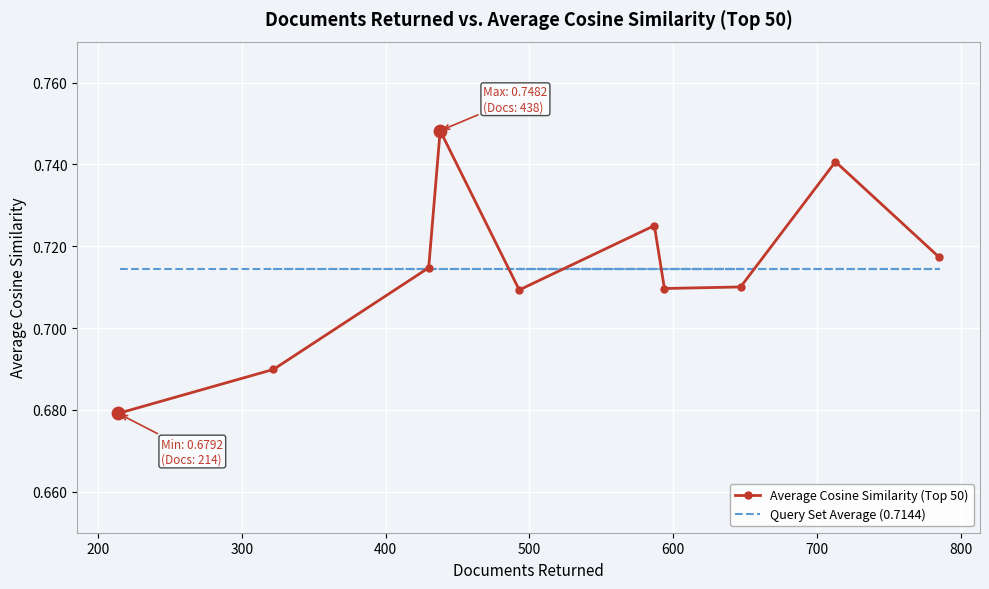

Which series has the largest Y range (max minus min)?

Average Cosine Similarity (Top 50)